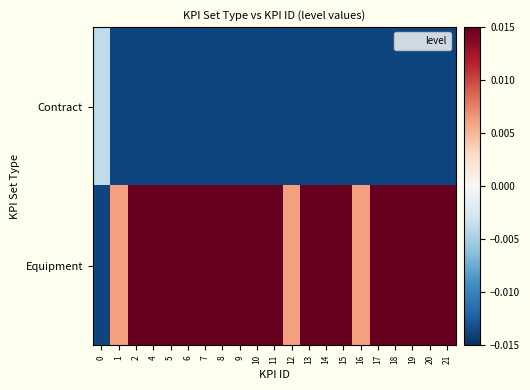

Which series has the largest total across all categories?

Equipment